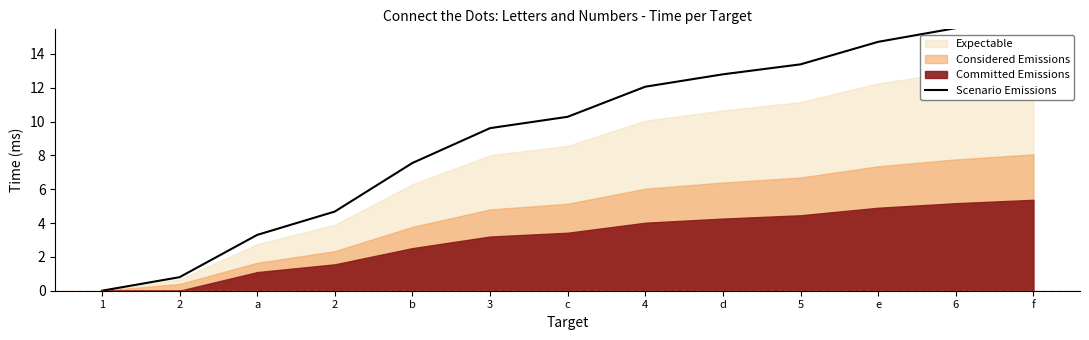

Rank the categories by value from lowest to highest.

1, 2, a, 2, b, 3, c, 4, d, 5, e, 6, f